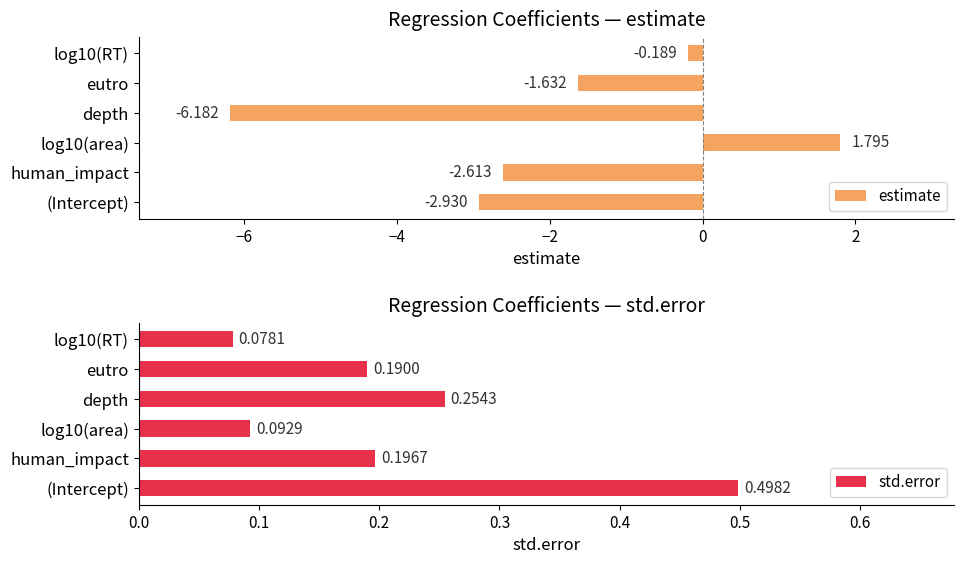

What is the difference between the second highest and minimum values in the estimate series?

6.0